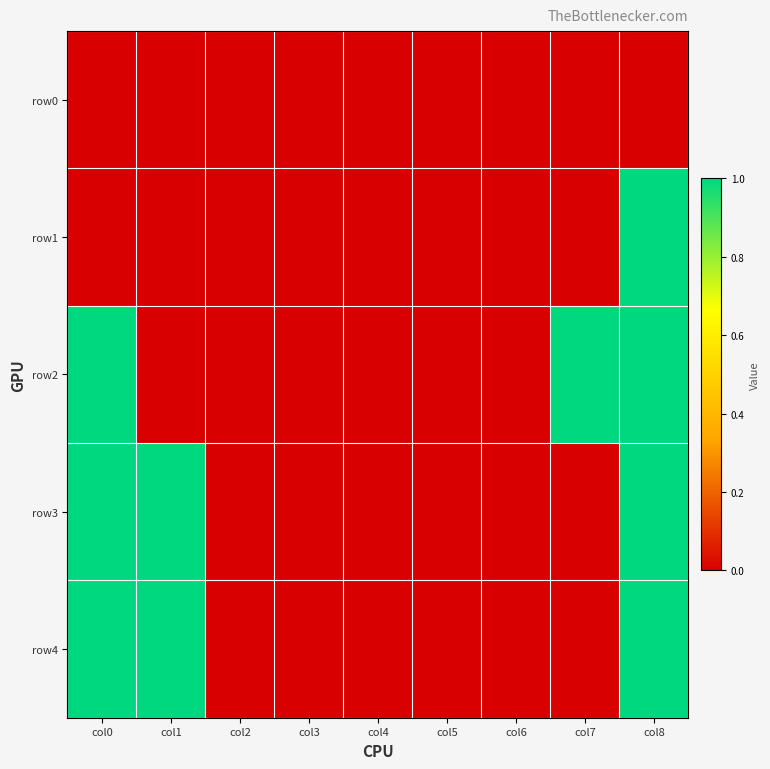

Reading left to right, transcribe all the data shown in this chart.

row0: col0=0	col1=0	col2=0	col3=0	col4=0	col5=0	col6=0	col7=0	col8=0
row1: col0=0	col1=0	col2=0	col3=0	col4=0	col5=0	col6=0	col7=0	col8=1
row2: col0=1	col1=0	col2=0	col3=0	col4=0	col5=0	col6=0	col7=1	col8=1
row3: col0=1	col1=1	col2=0	col3=0	col4=0	col5=0	col6=0	col7=0	col8=1
row4: col0=1	col1=1	col2=0	col3=0	col4=0	col5=0	col6=0	col7=0	col8=1